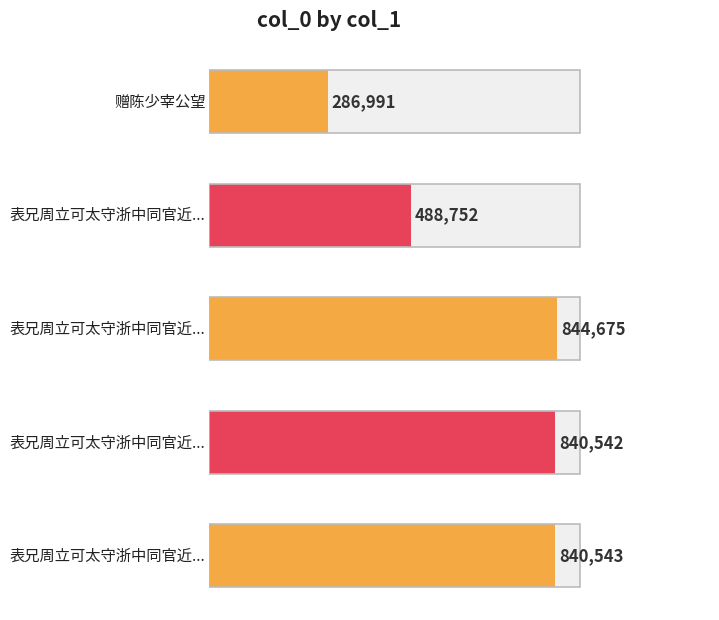

What is the change in value from 赠陈少宰公望 to 表兄周立可太守浙中同官近隐居吴下寄诗以姑丈少宰公遗书事状上史馆次韵答之二首 其一?

+553551